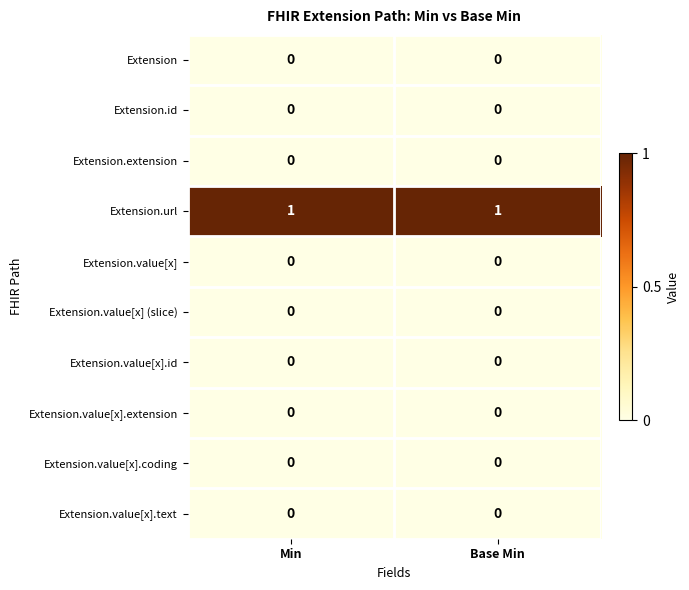

Which series has the largest total across all categories?

Extension.url